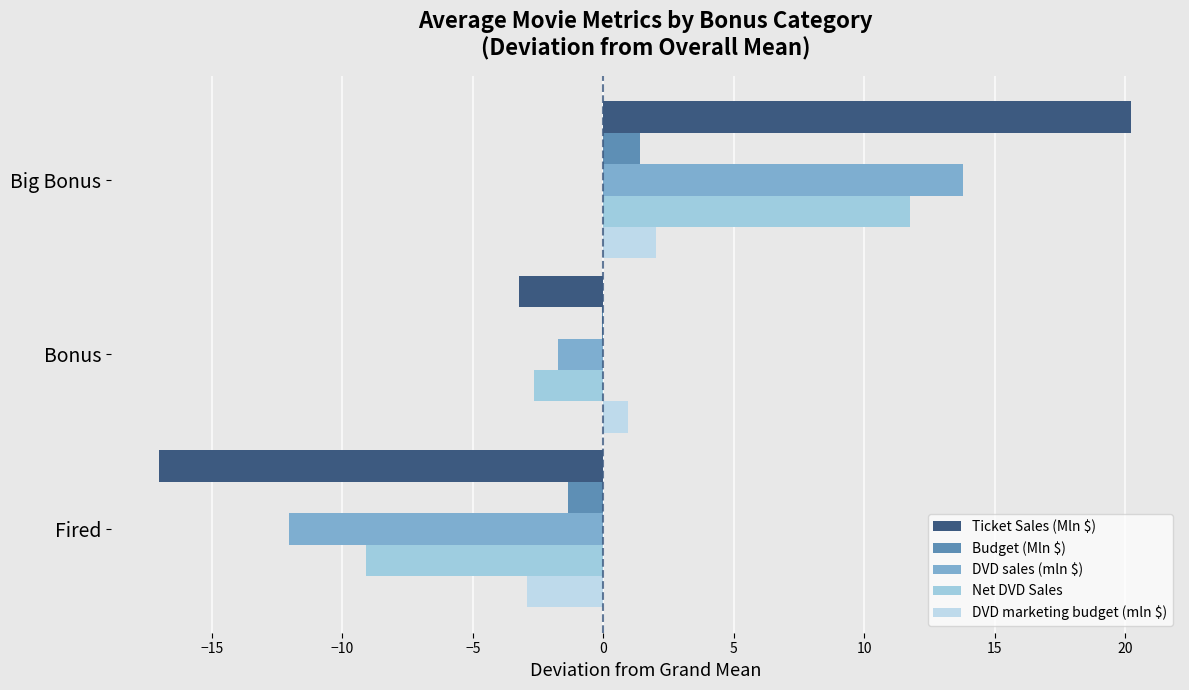

At which label is DVD marketing budget (mln $) closest to 0?

Bonus